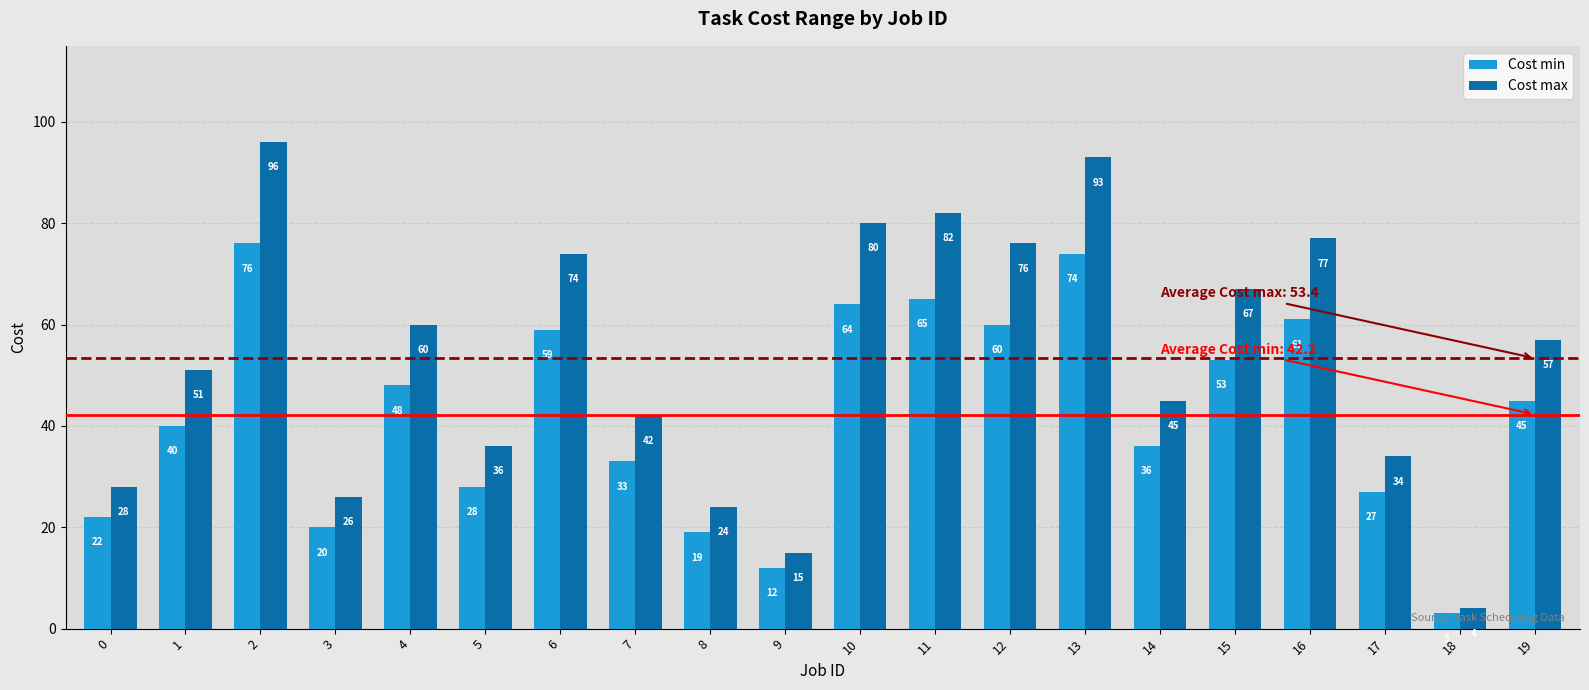

What value does the Cost max series have at 17, to the nearest 5?

35